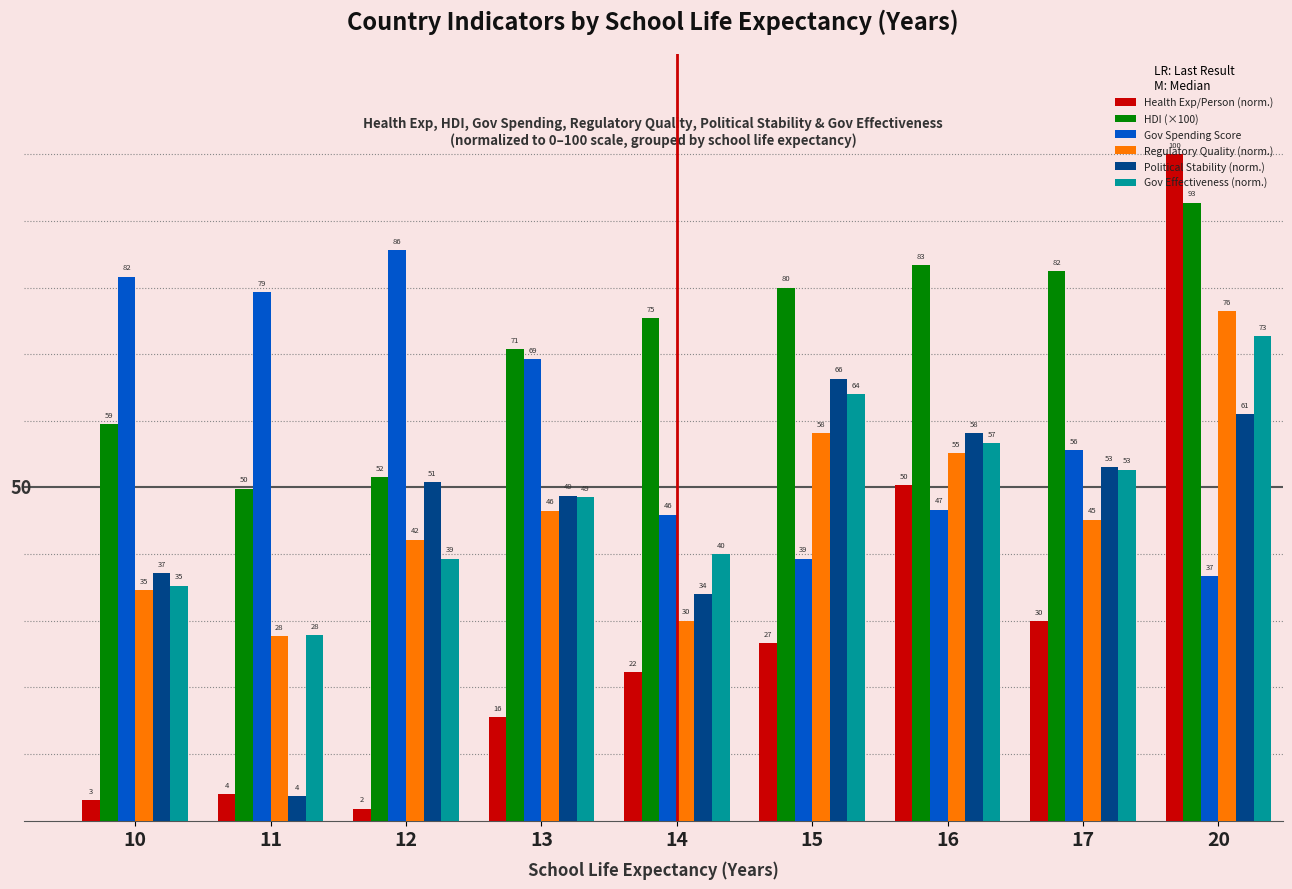

What is the maximum value for Political Stability (norm.)?

66.3